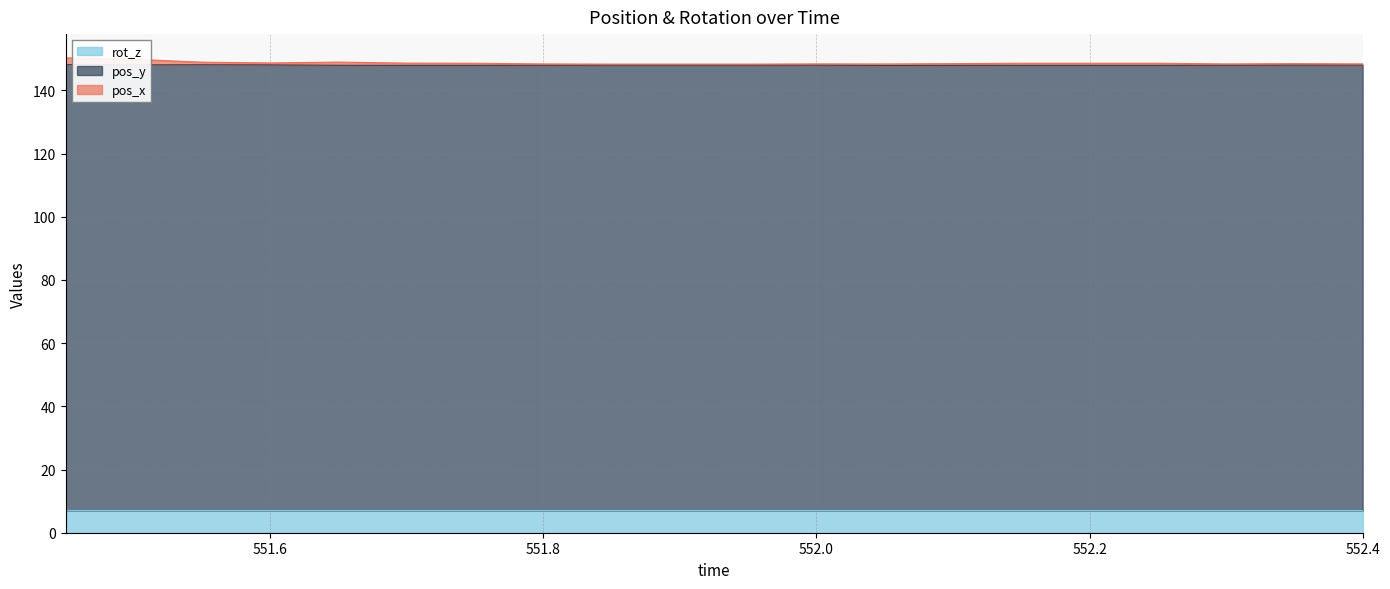

How many lines are shown in the chart?

3